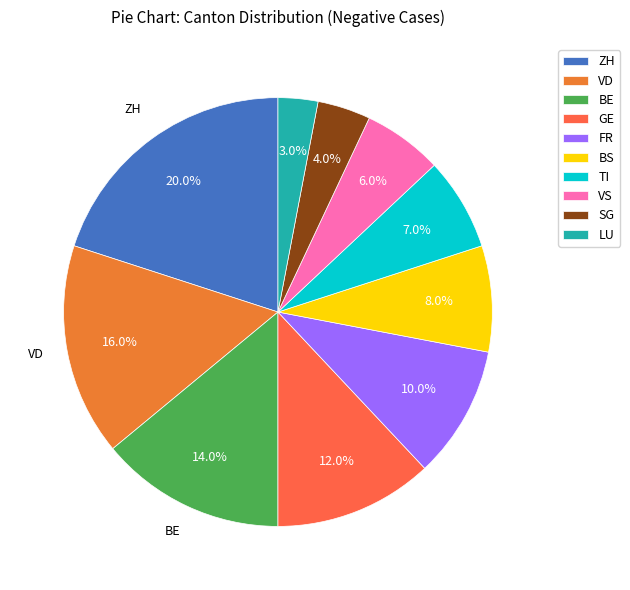

What is the smallest slice in the pie chart?

LU